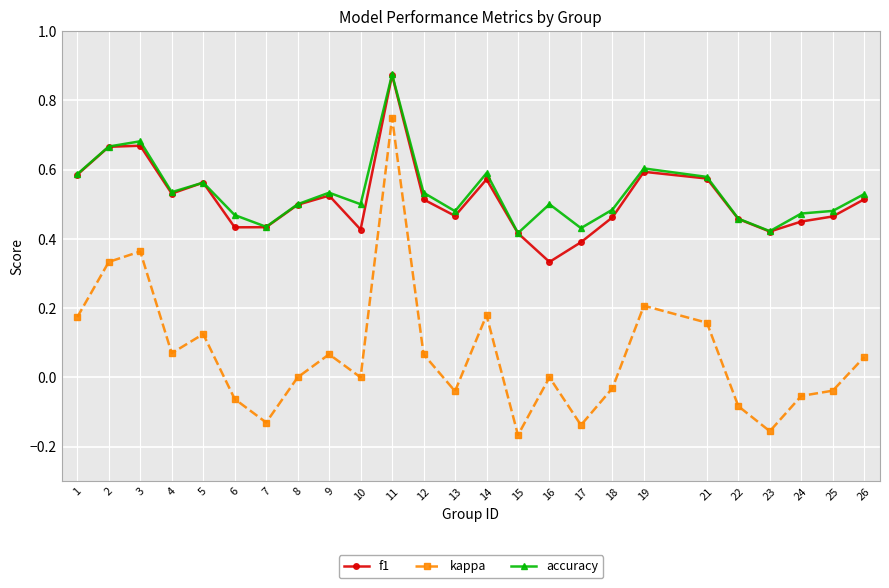

How many data points does each series have?

25